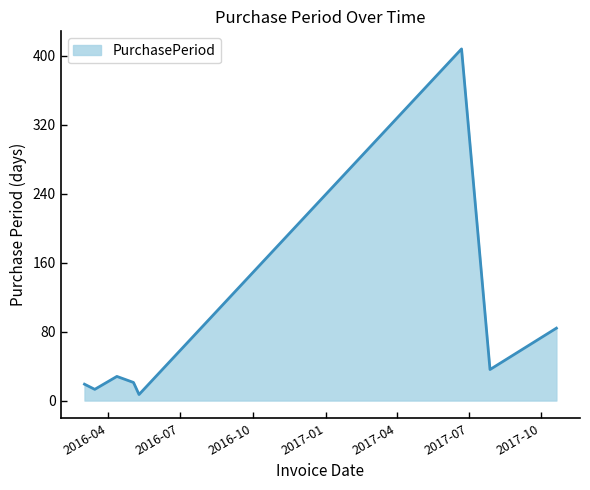

How many lines are shown in the chart?

1